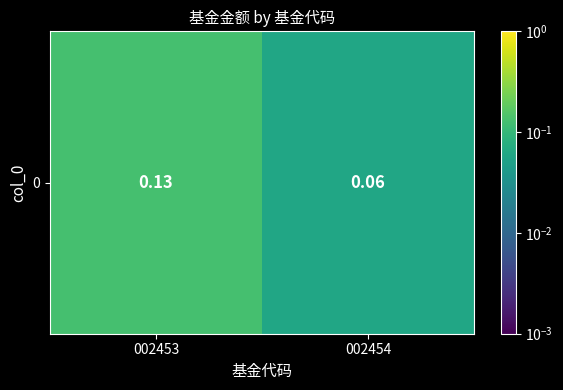

What is the sum of the values at 002454 and 002453?

0.2